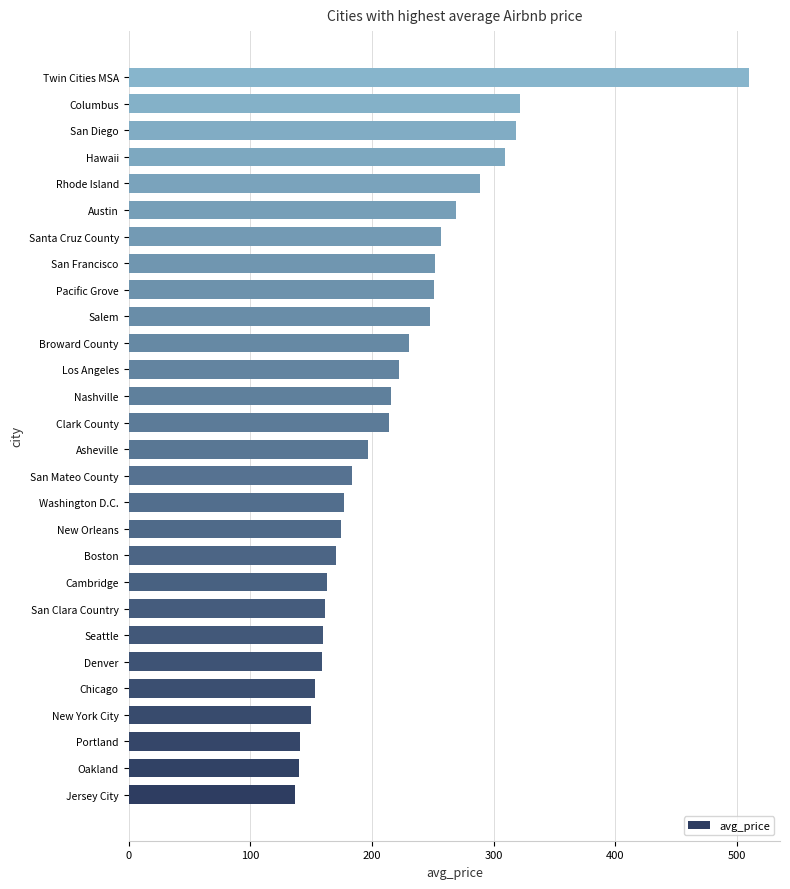

What is the change in value from Broward County to Hawaii?

+79.0